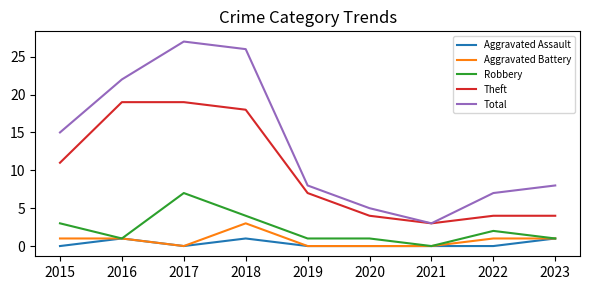

Which series has the largest total across all categories?

Total